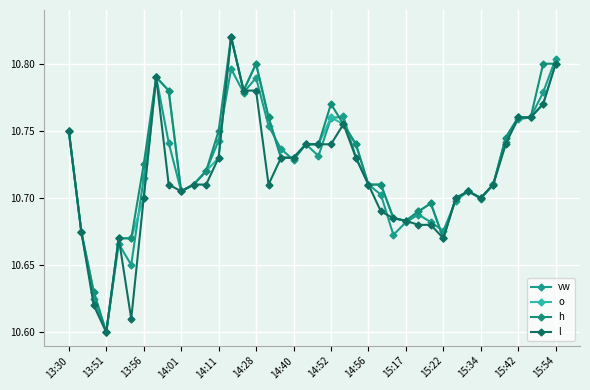

What is the sum of all l values?

428.7